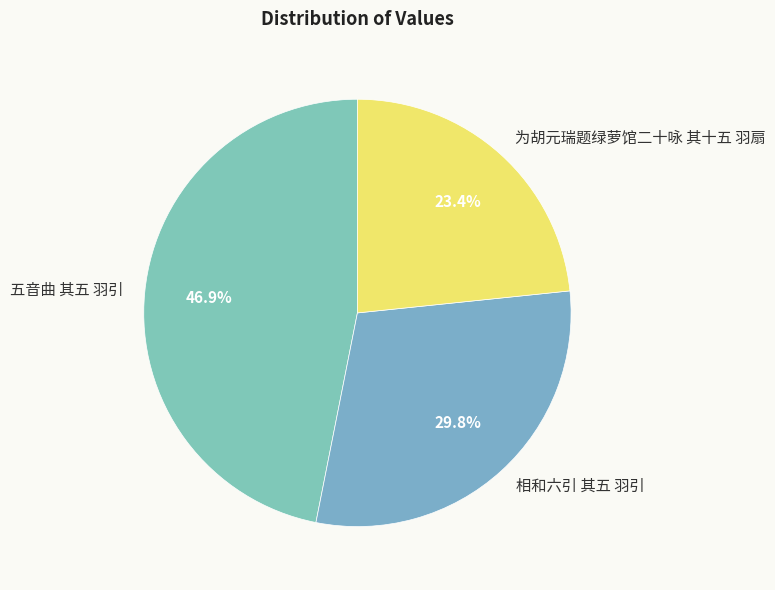

Is it true that 为胡元瑞题绿萝馆二十咏 其十五 羽扇 is 23% of the pie?

True